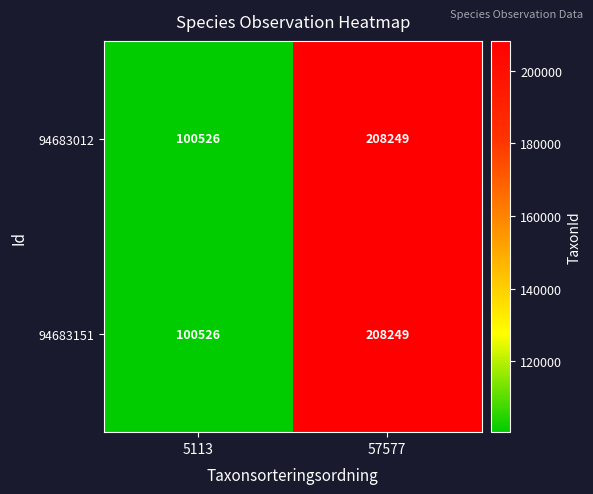

Rank the categories by 94683151 value from lowest to highest.

5113, 57577